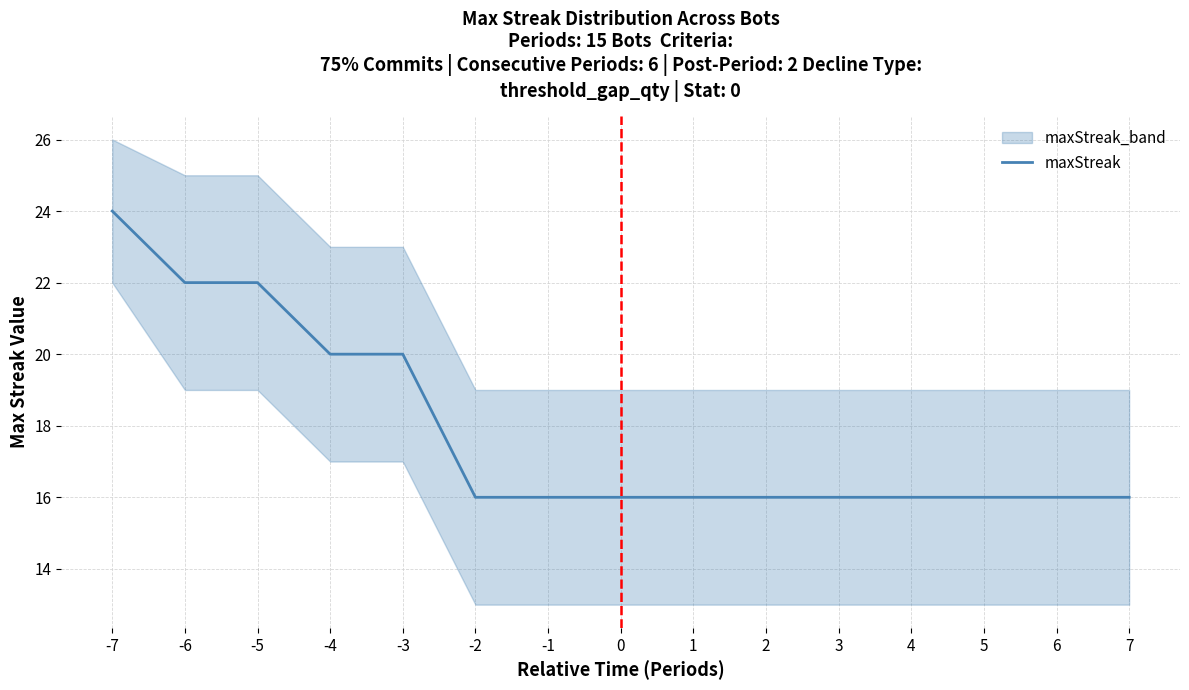

What is the sum of the values at 2 and 0?

32